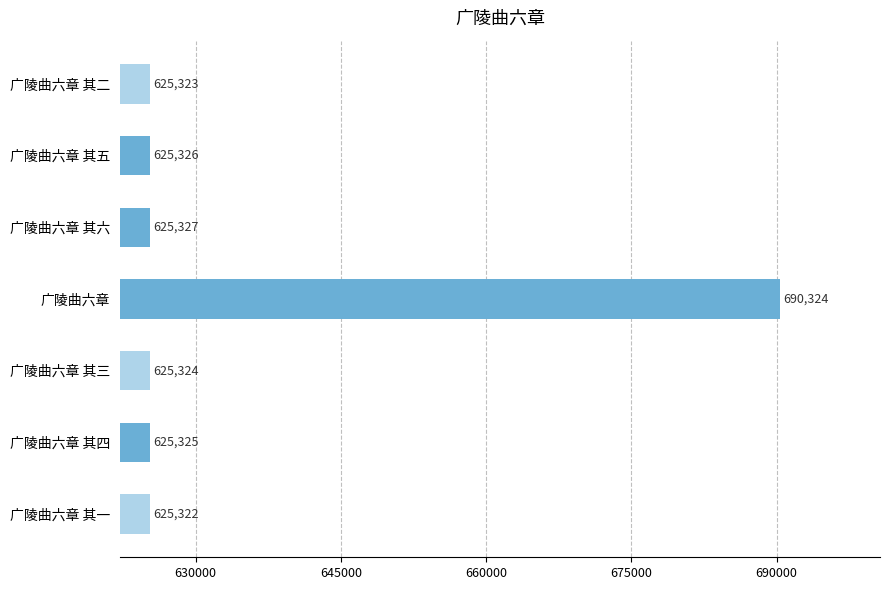

List the labels in order of value, smallest first.

广陵曲六章 其一, 广陵曲六章 其二, 广陵曲六章 其三, 广陵曲六章 其四, 广陵曲六章 其五, 广陵曲六章 其六, 广陵曲六章